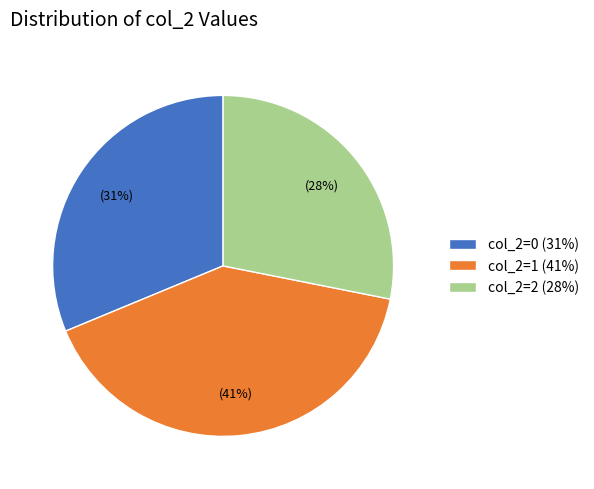

Between col_2=1 and col_2=0, which is larger?

col_2=1